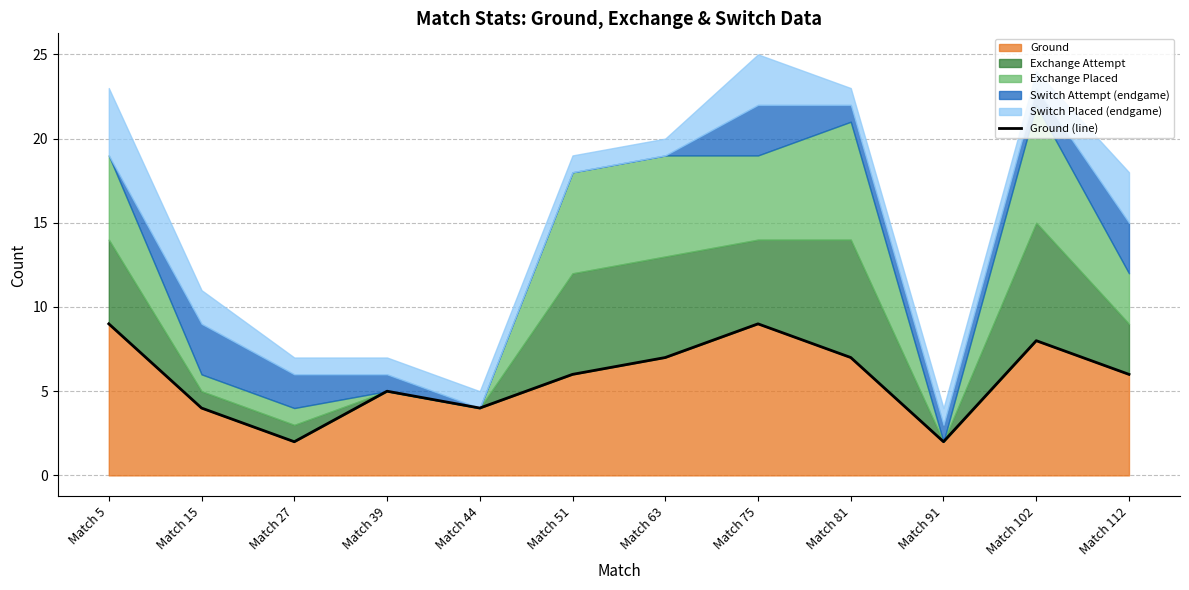

Where is the data nearest to the value 5?

Match 39